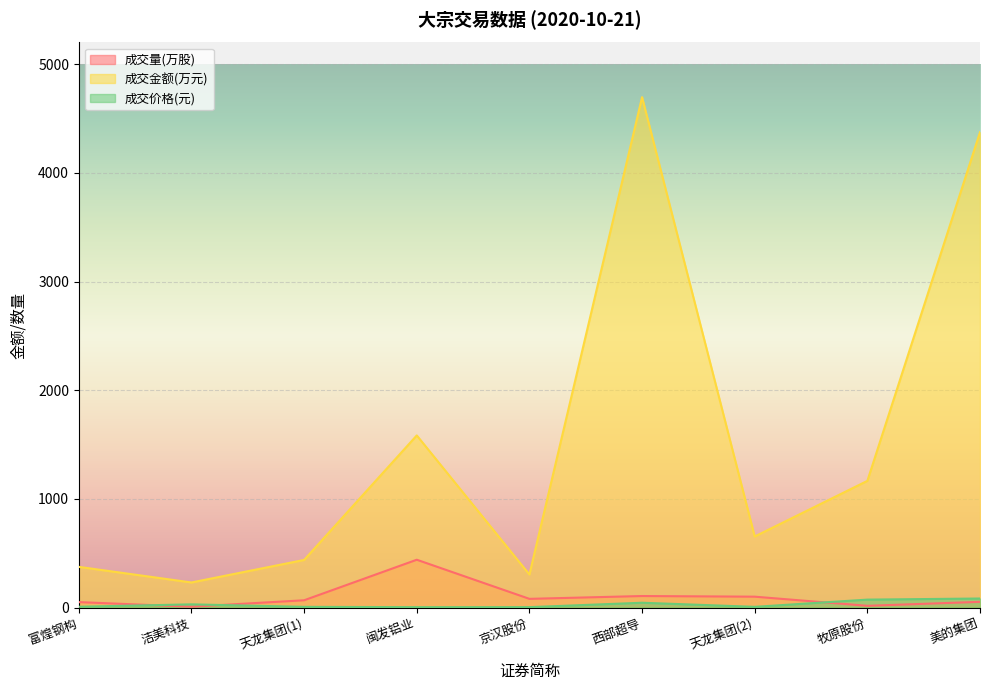

What is the value of the 成交金额(万元) point at the 6th from the left?

4696.9